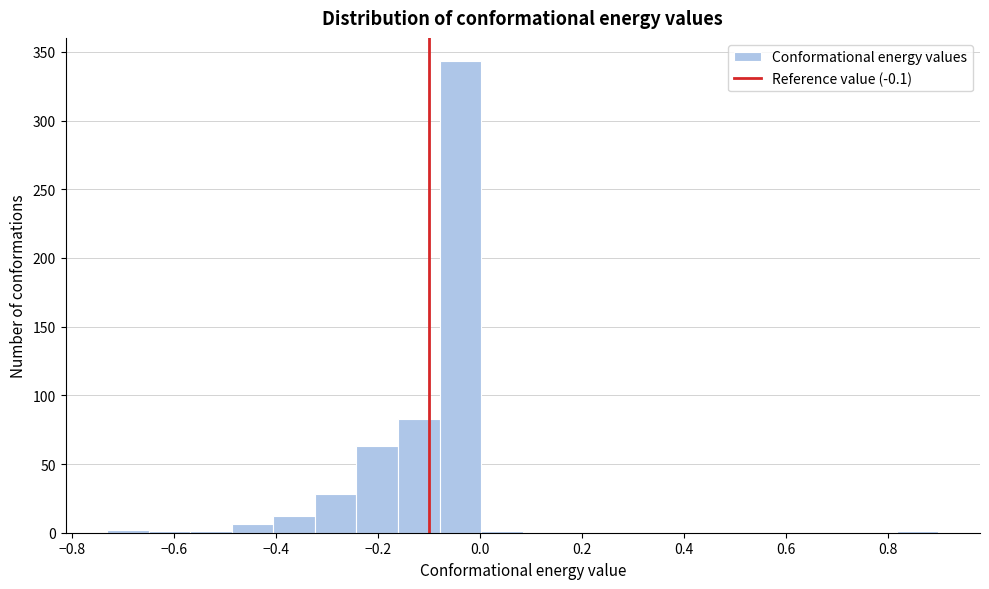

How tall is the bar that spans -0.40 to -0.32 on the x-axis? Neither the bar edges nor the heights are printed on the chart, so give them approximately, as read against the axes.

10